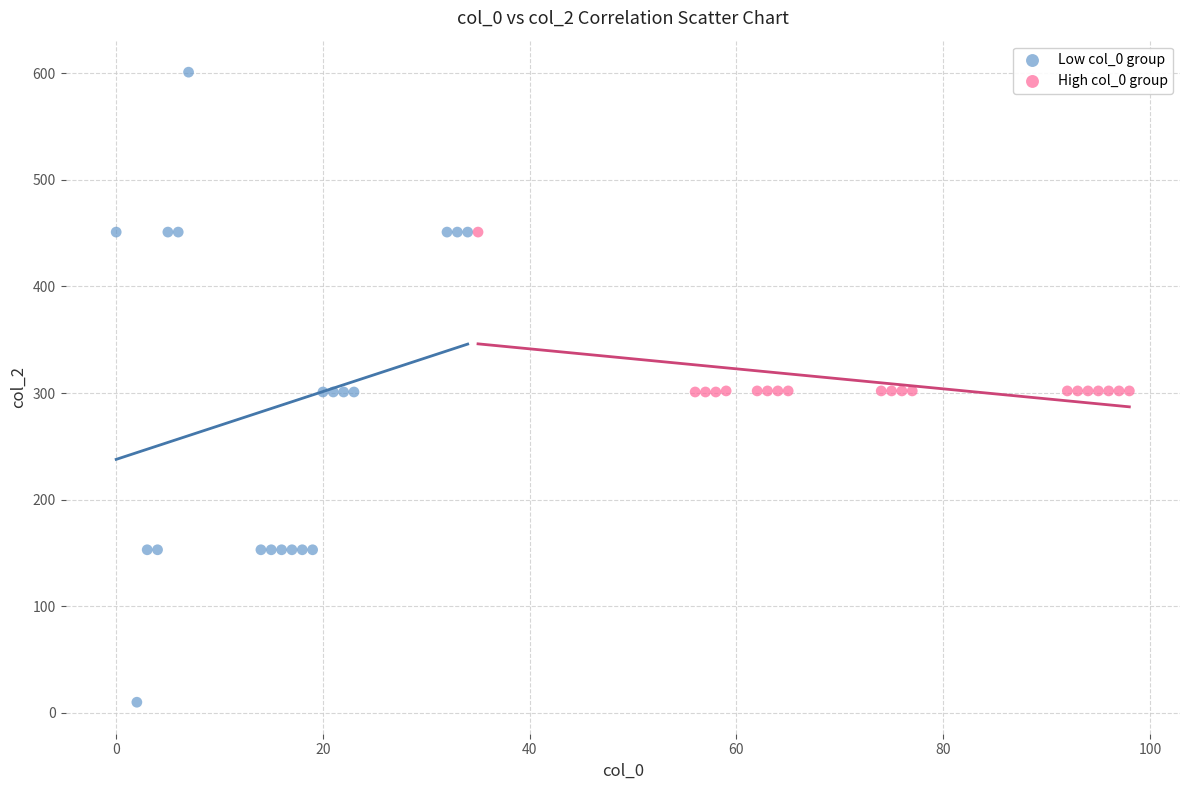

What are all the series names shown in the legend?

Low col_0 group, High col_0 group